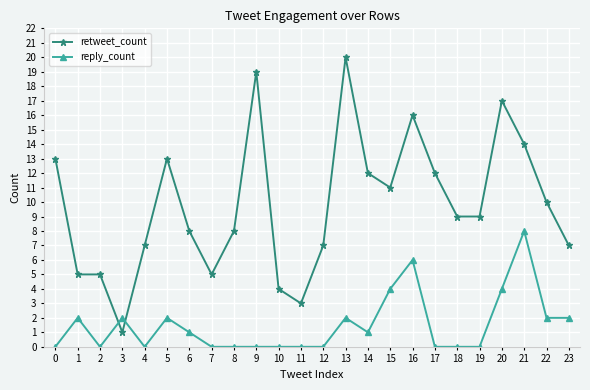

Does the chart have visible grid lines?

Yes